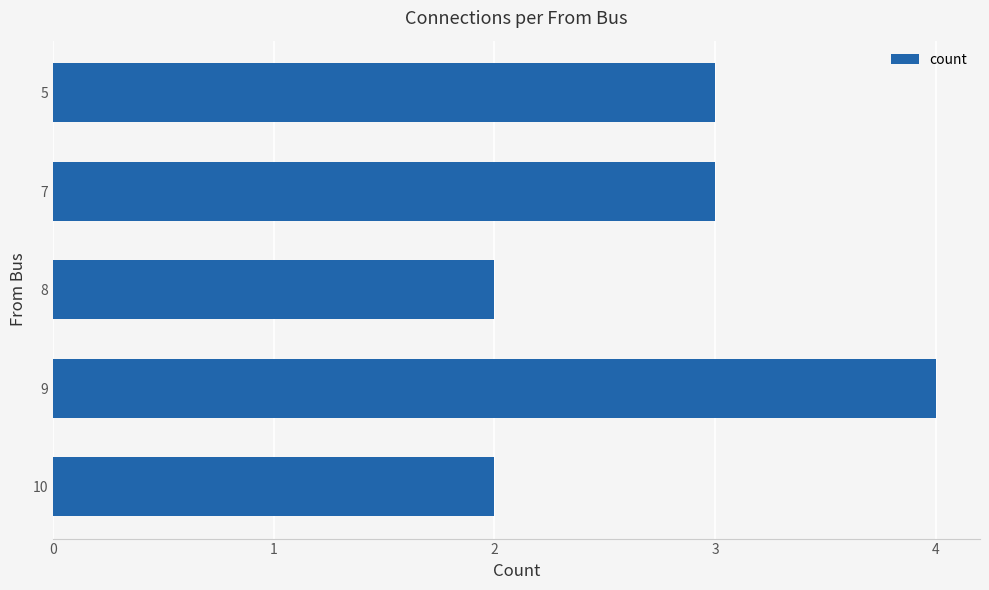

What is the minimum value shown in the chart?

2